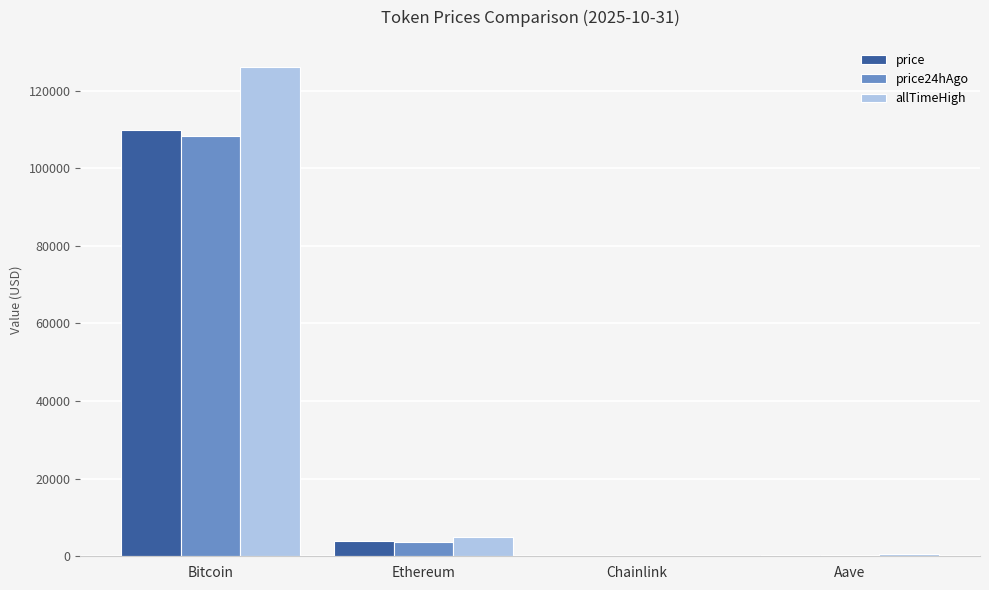

Is it true that price24hAgo equals 17.1 at Chainlink?

True